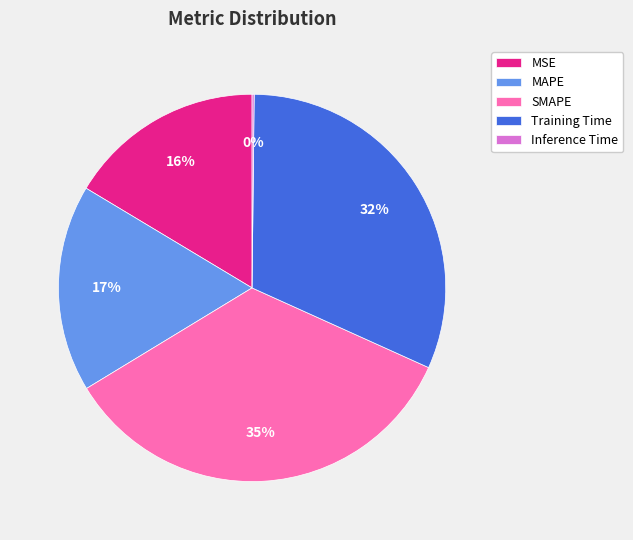

To the nearest percent, what portion does MAPE represent?

17%